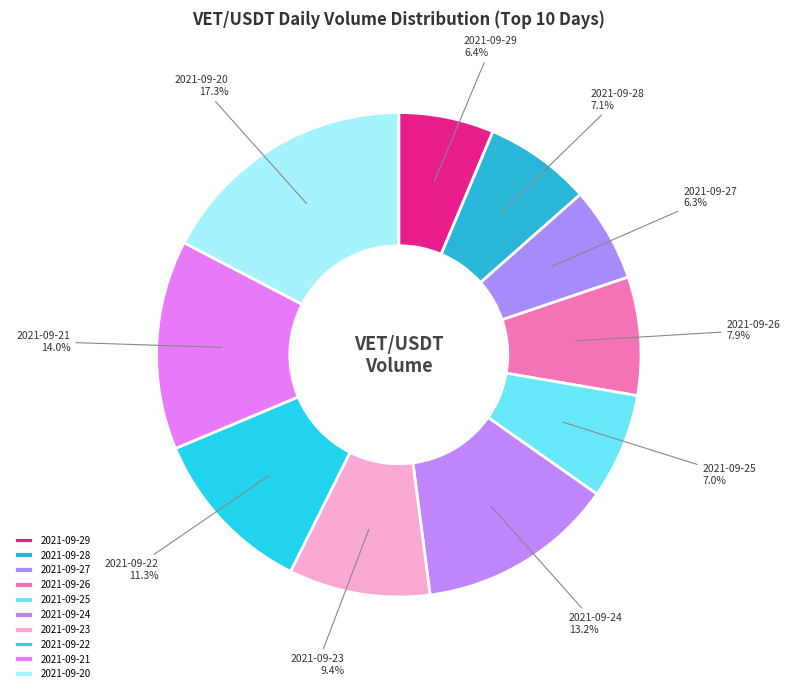

True or false: 2021-09-22 accounts for 26% of the total.

False